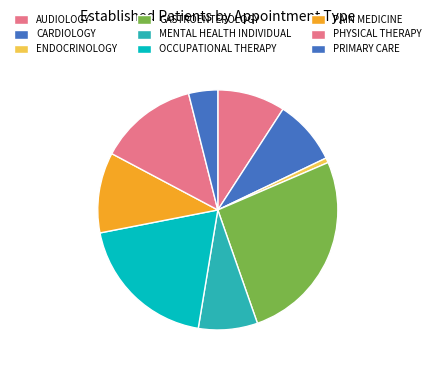

How many slices are in this pie chart?

9